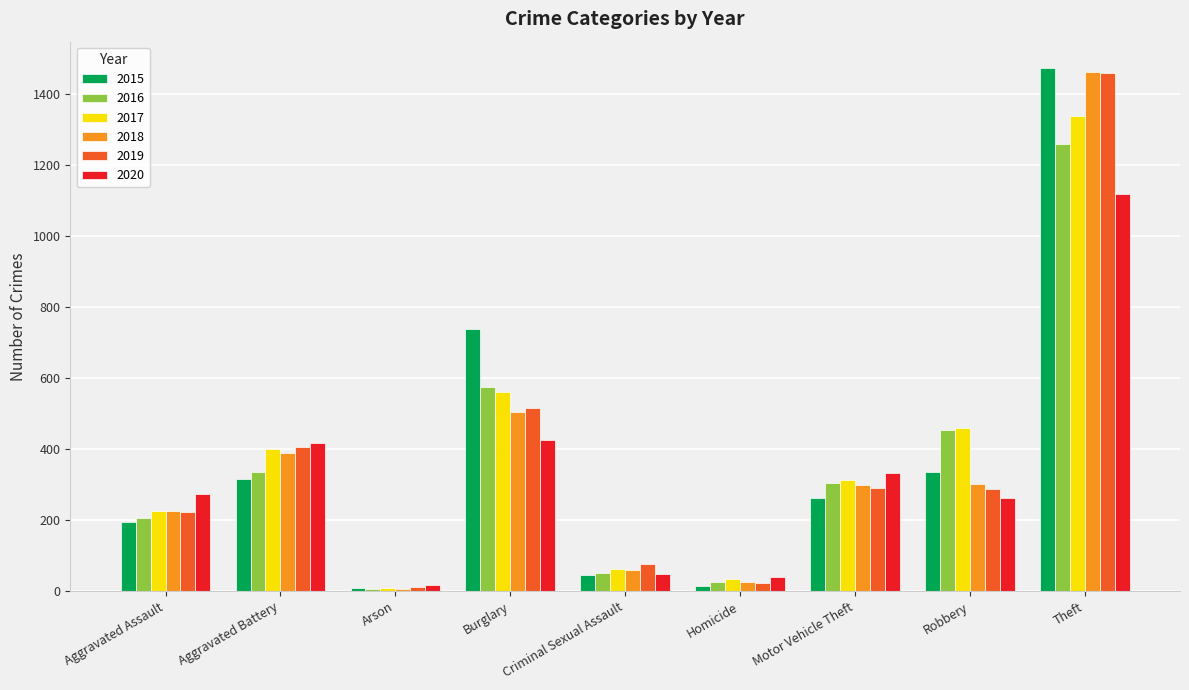

At which category does the chart reach its peak across all series?

Theft